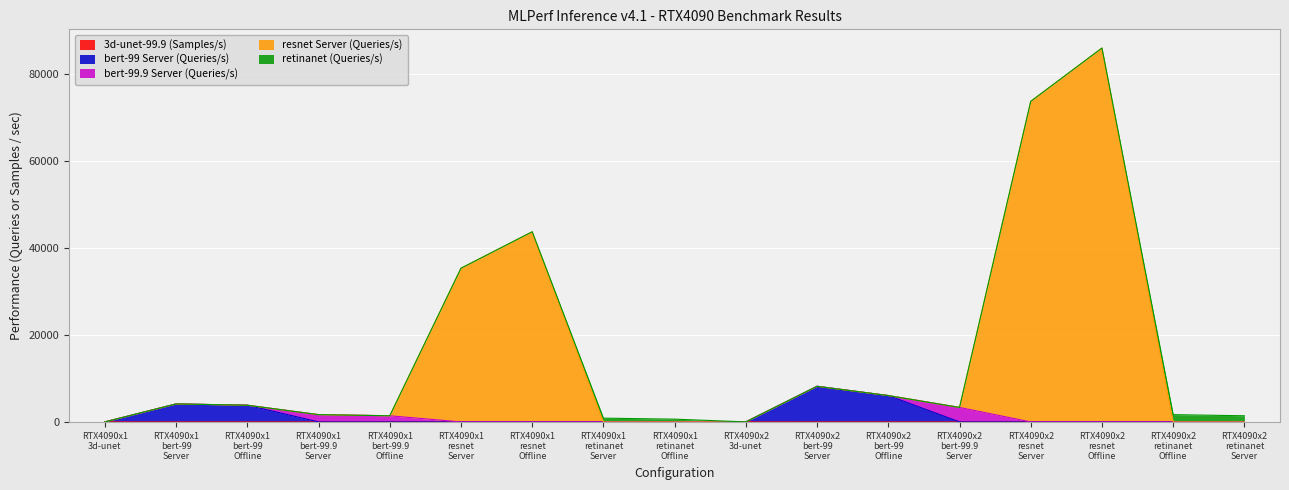

How many interior local peaks does the 3d-unet-99.9 (Samples/s) series have?

1